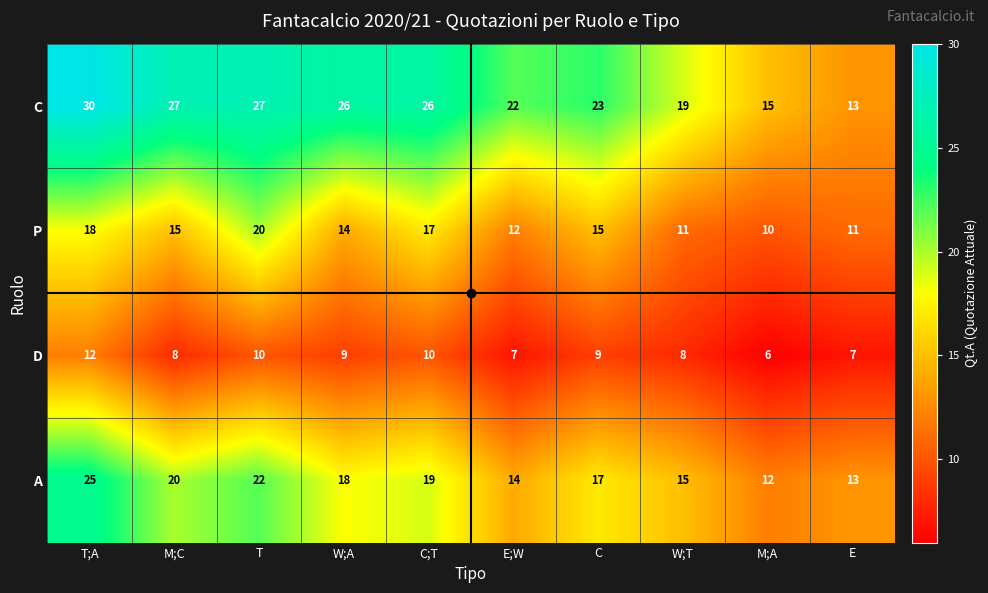

Which series changed the most between M;C and E;W?

A